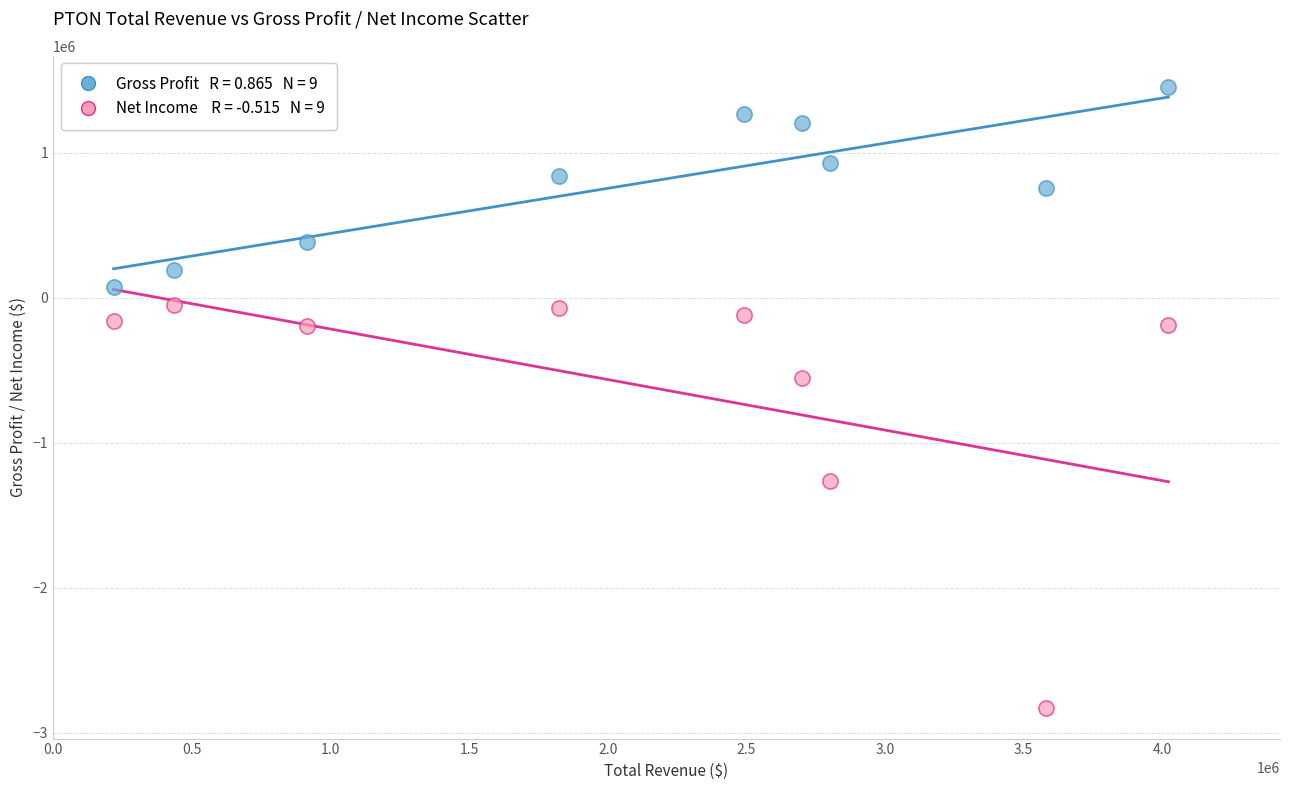

Across all data points, what is the range of Y values (max minus min)?

4282100